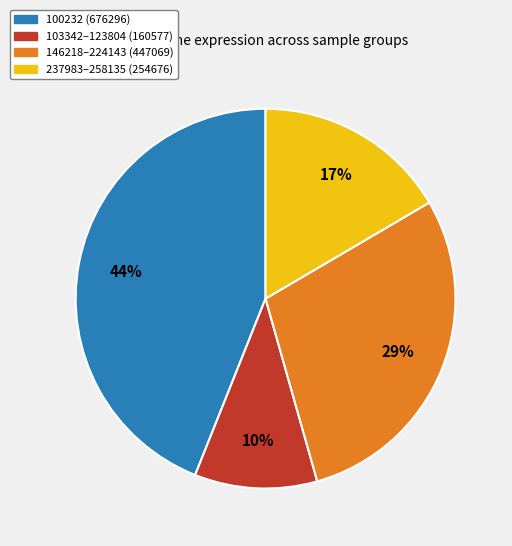

To the nearest percent, what is the average slice percentage?

25%